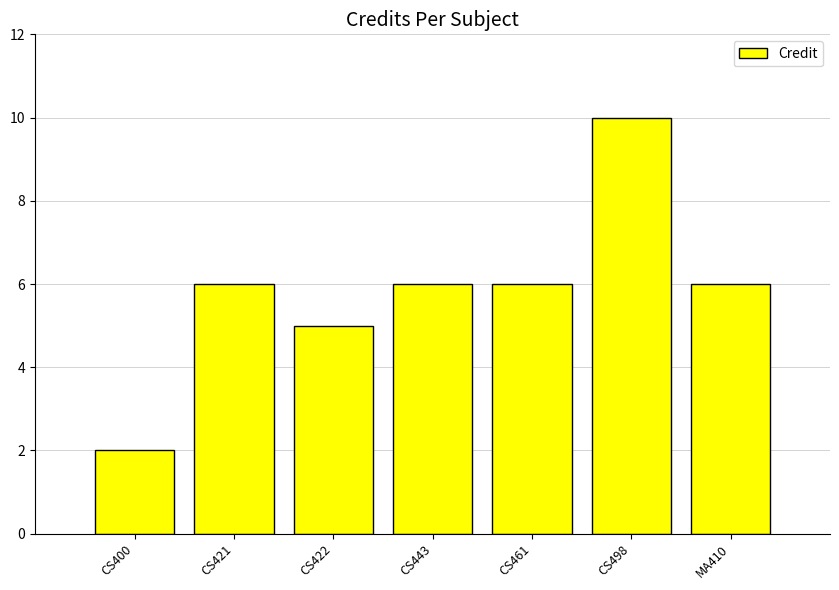

At which category does the chart reach its peak across all series?

CS498